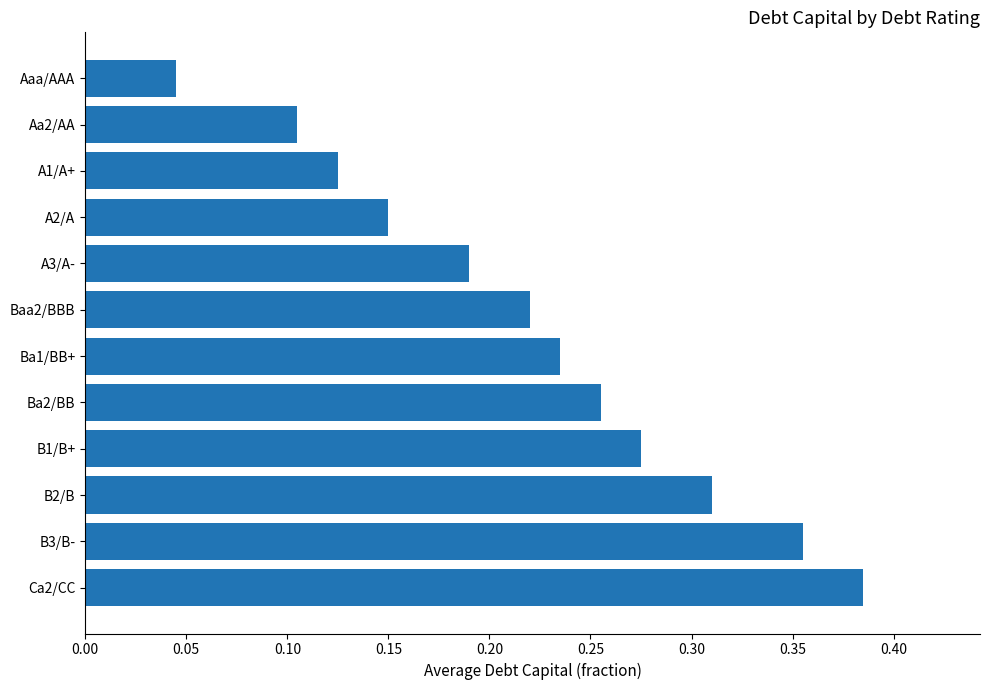

The chart shows a value of 0.5 at B3/B-. True or false?

False